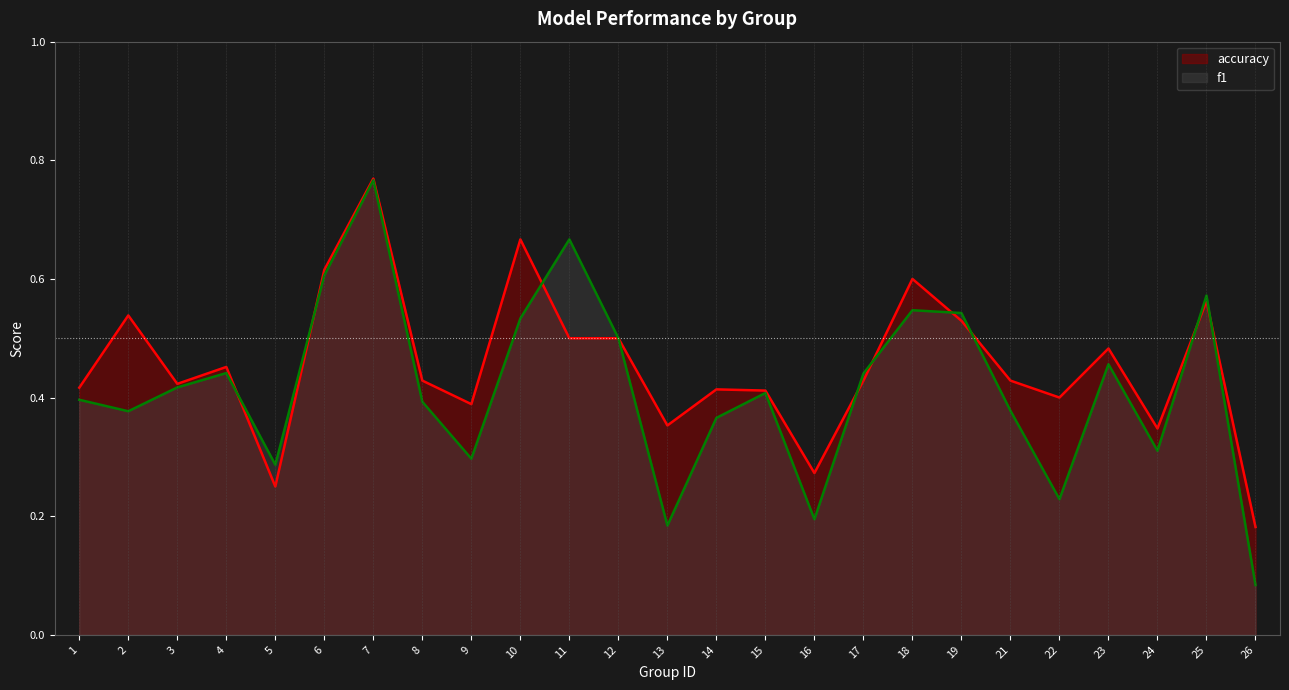

What is the value of the f1 point at the 9th from the left?

0.3